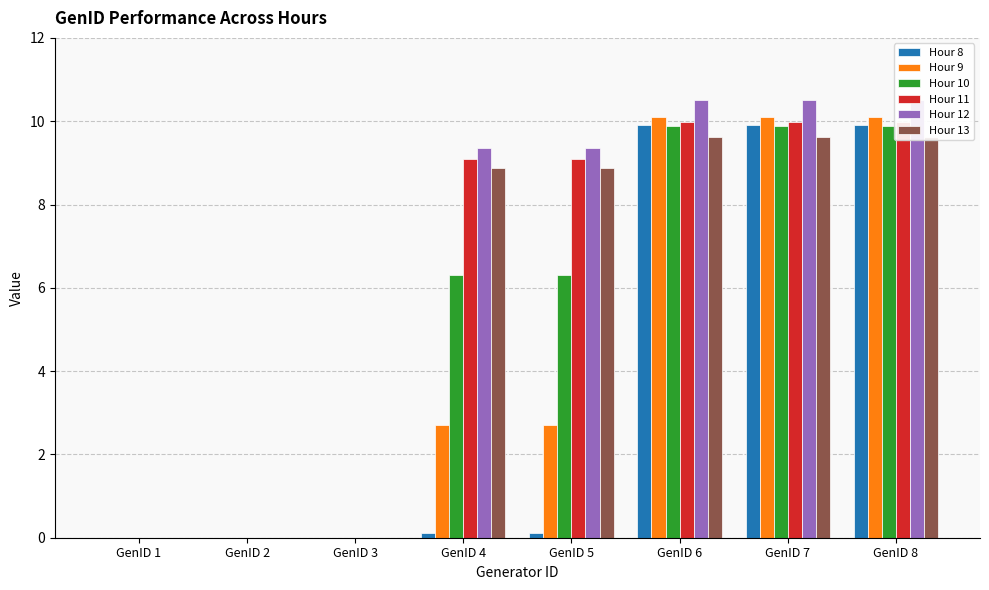

Which has a higher value, GenID 4 or GenID 2?

GenID 4